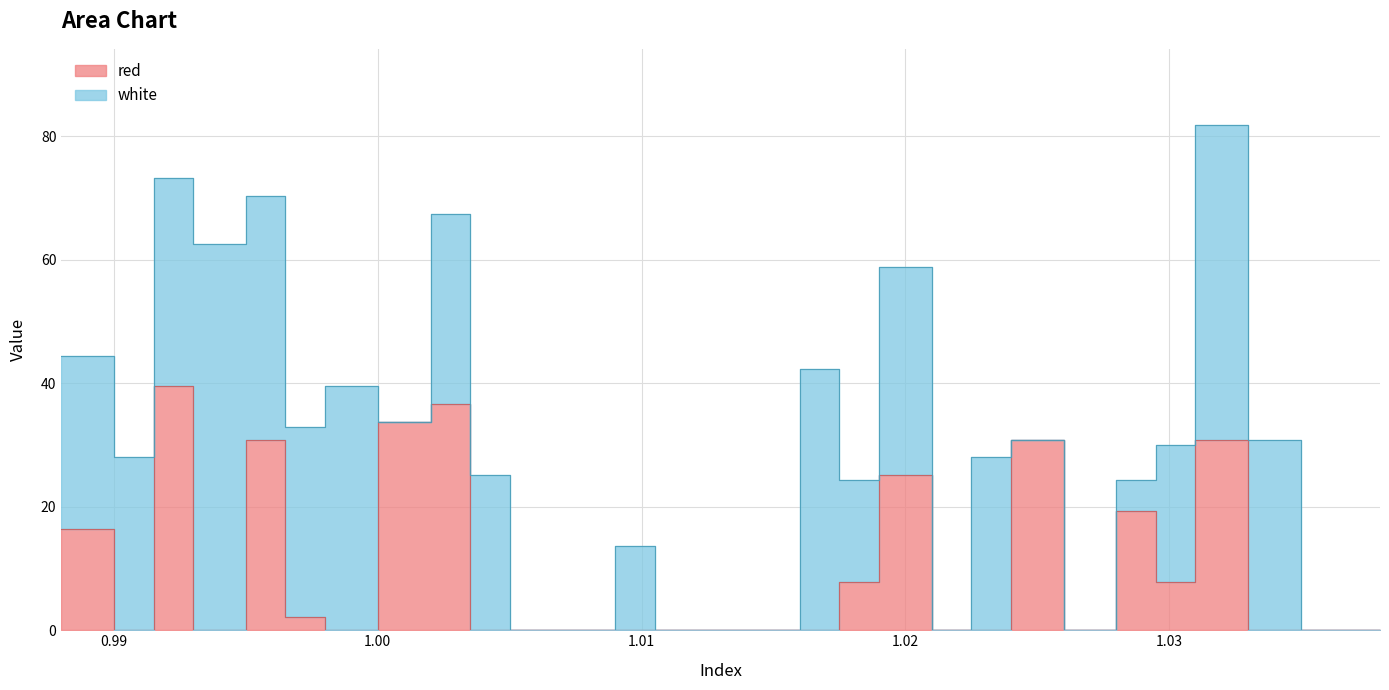

How many positive values are there?

12